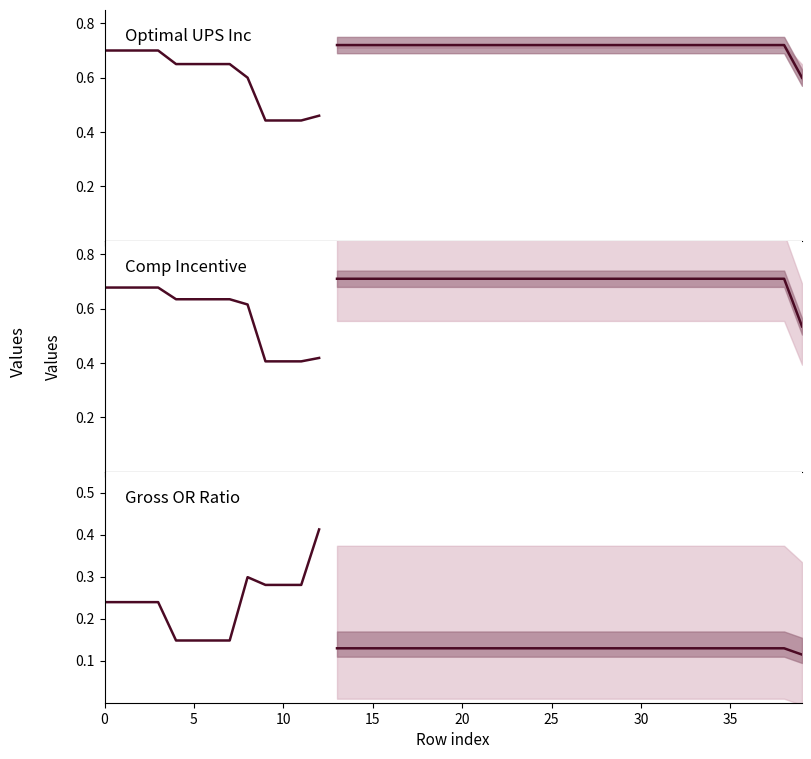

Where is Optimal_UPSInc_0 nearest to the value 0?

9